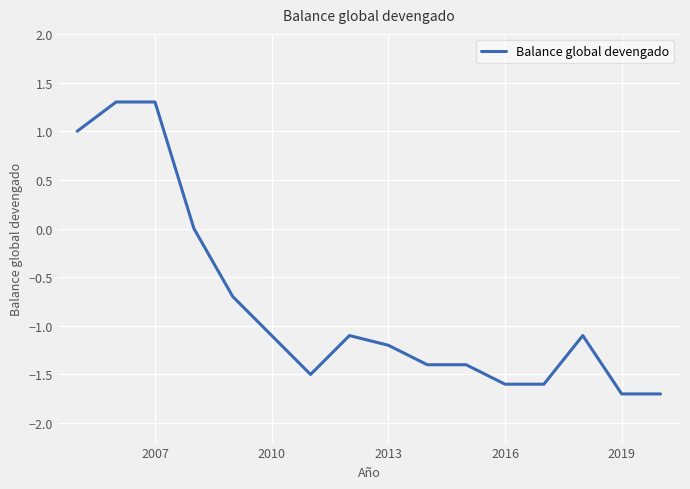

What is the difference between the maximum and minimum values?

3.0